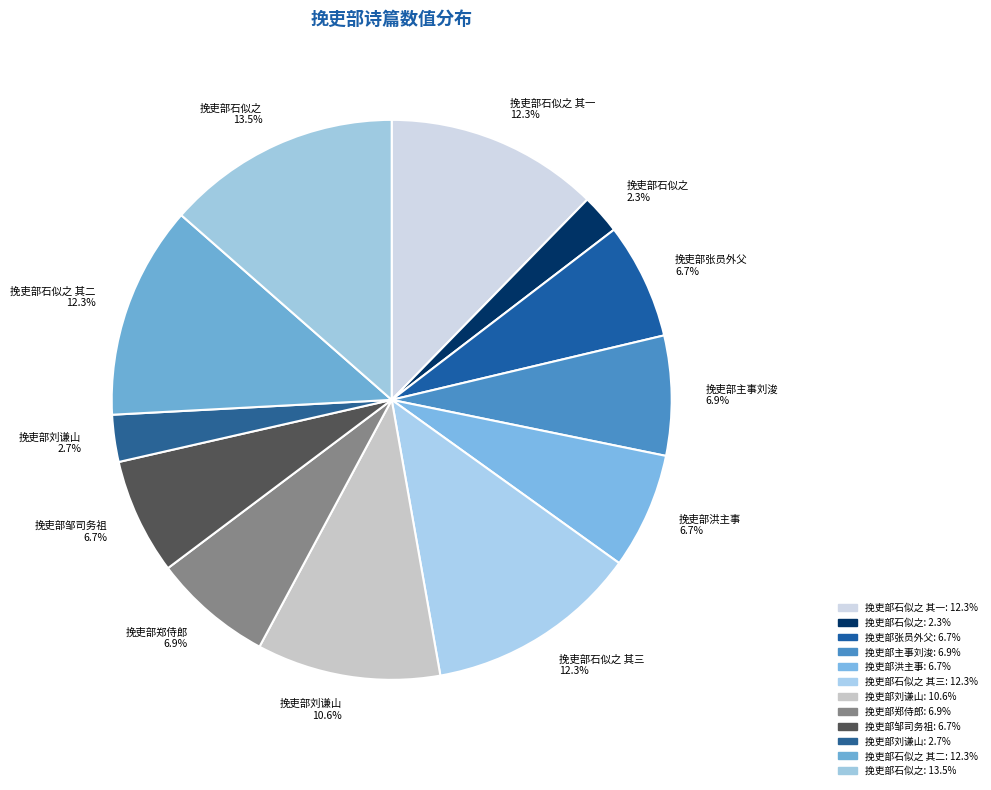

Is the sum of 挽吏部石似之 13.5% and 挽吏部石似之 其三 12.3% greater than half?

No